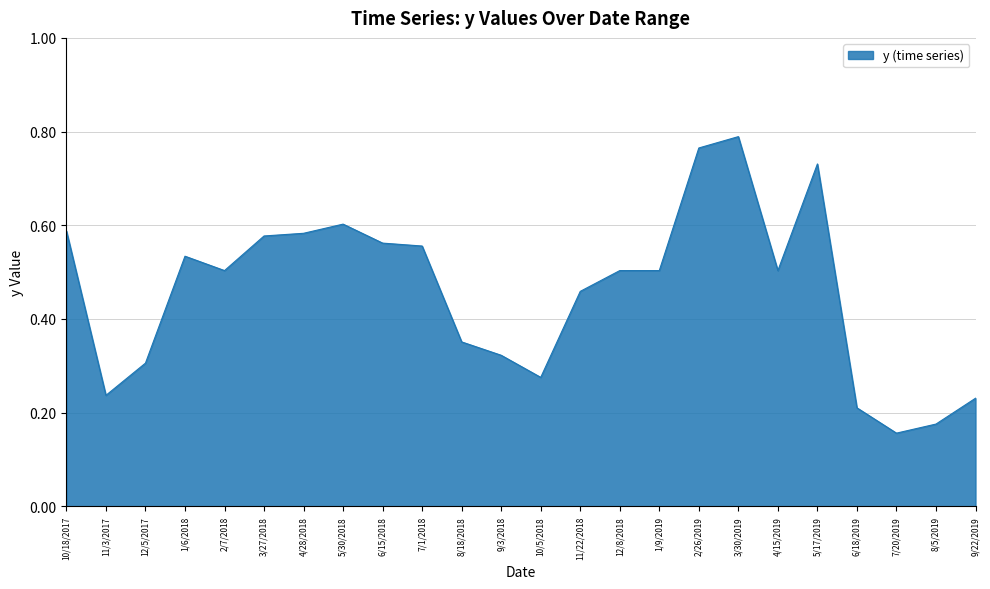

At which category does the chart reach its peak across all series?

3/30/2019